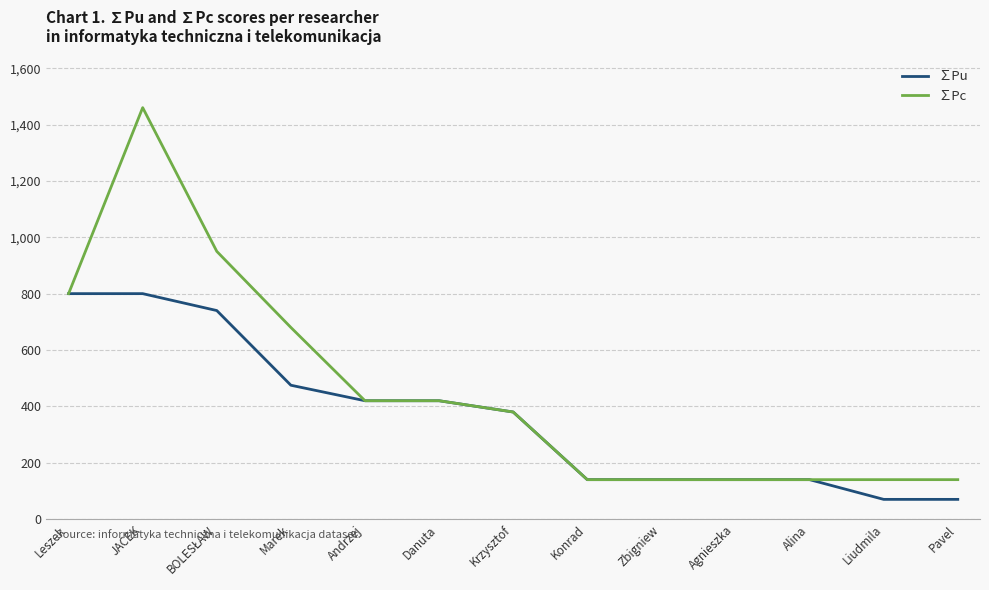

True or false: ∑Pu has a value of 380.0 at Krzysztof.

True